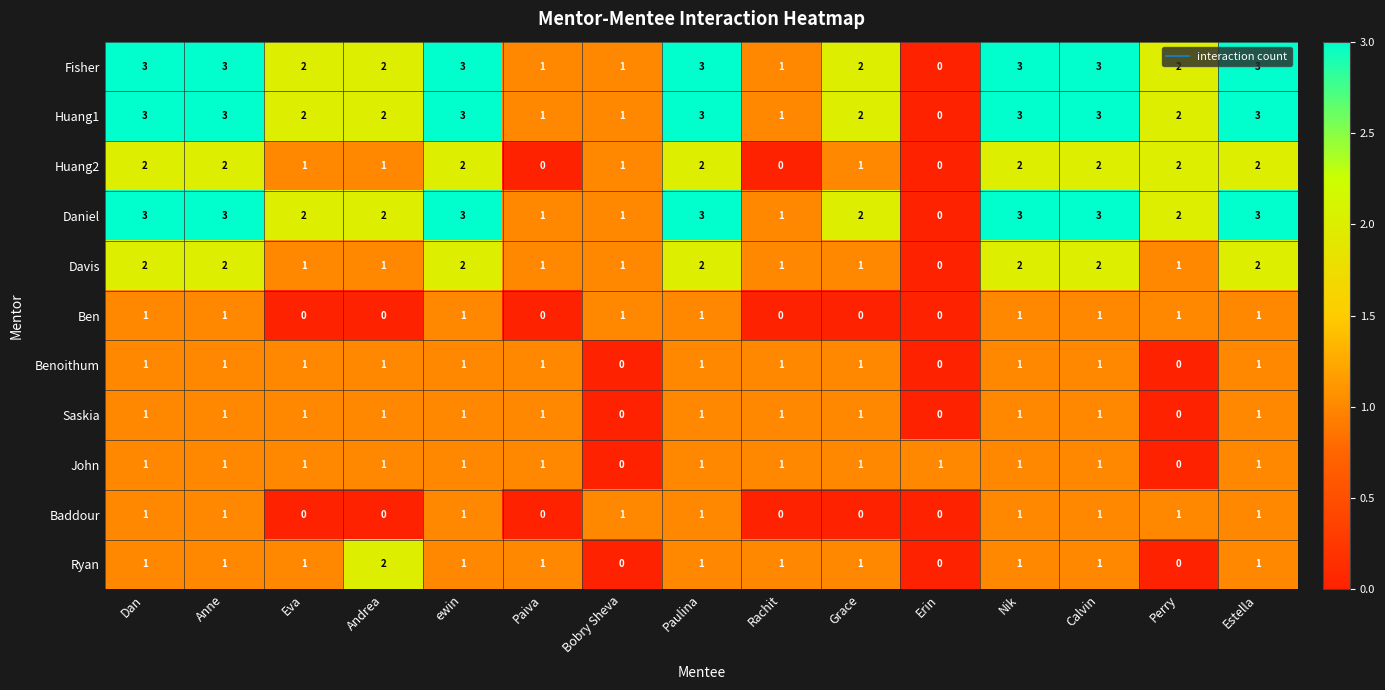

Is it true that Baddour equals 0 at Nik?

False